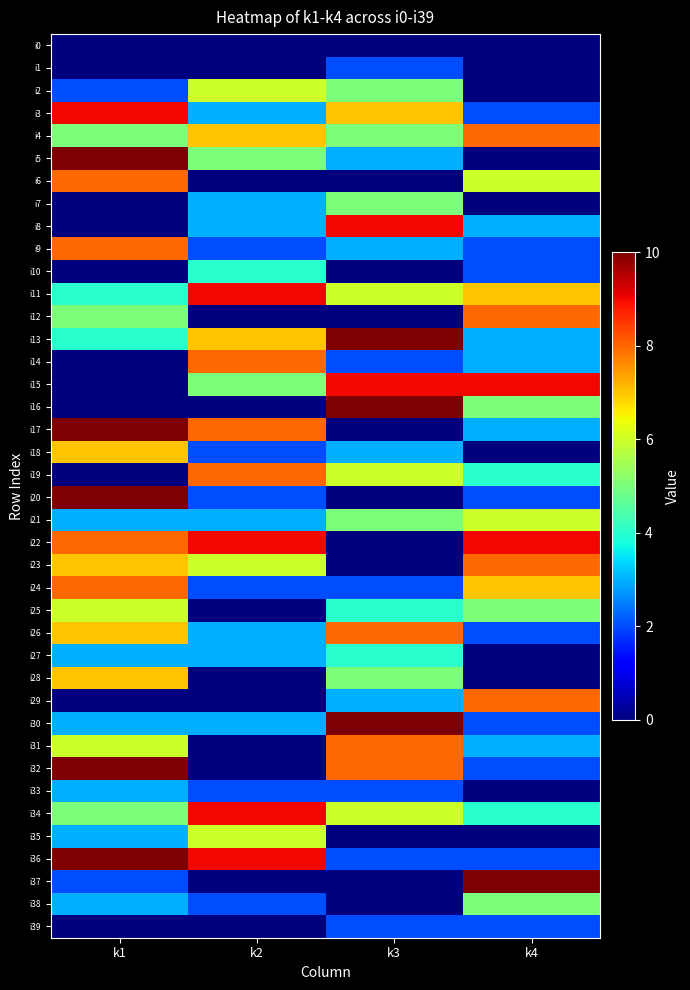

Which label corresponds to the smallest value in the chart?

k1